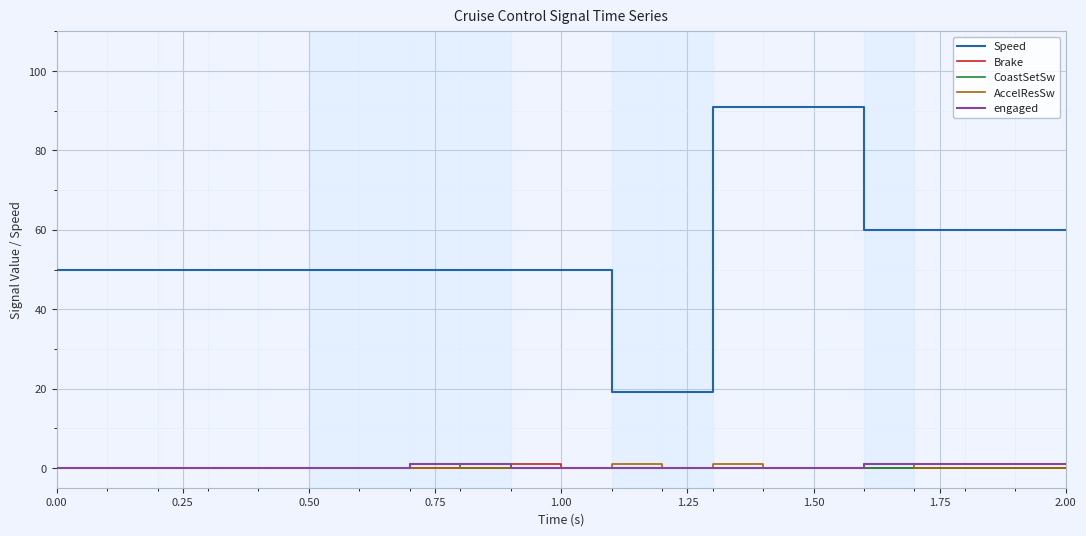

How many AccelResSw values are between 0 and 1?

24